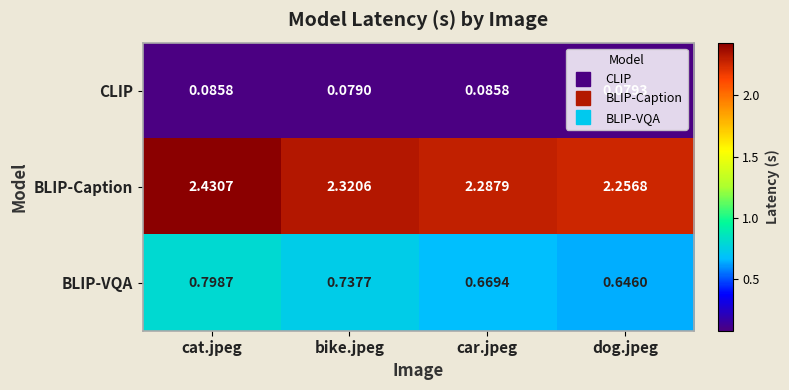

Is the value of BLIP-Caption at bike.jpeg greater than the value of CLIP at dog.jpeg?

Yes